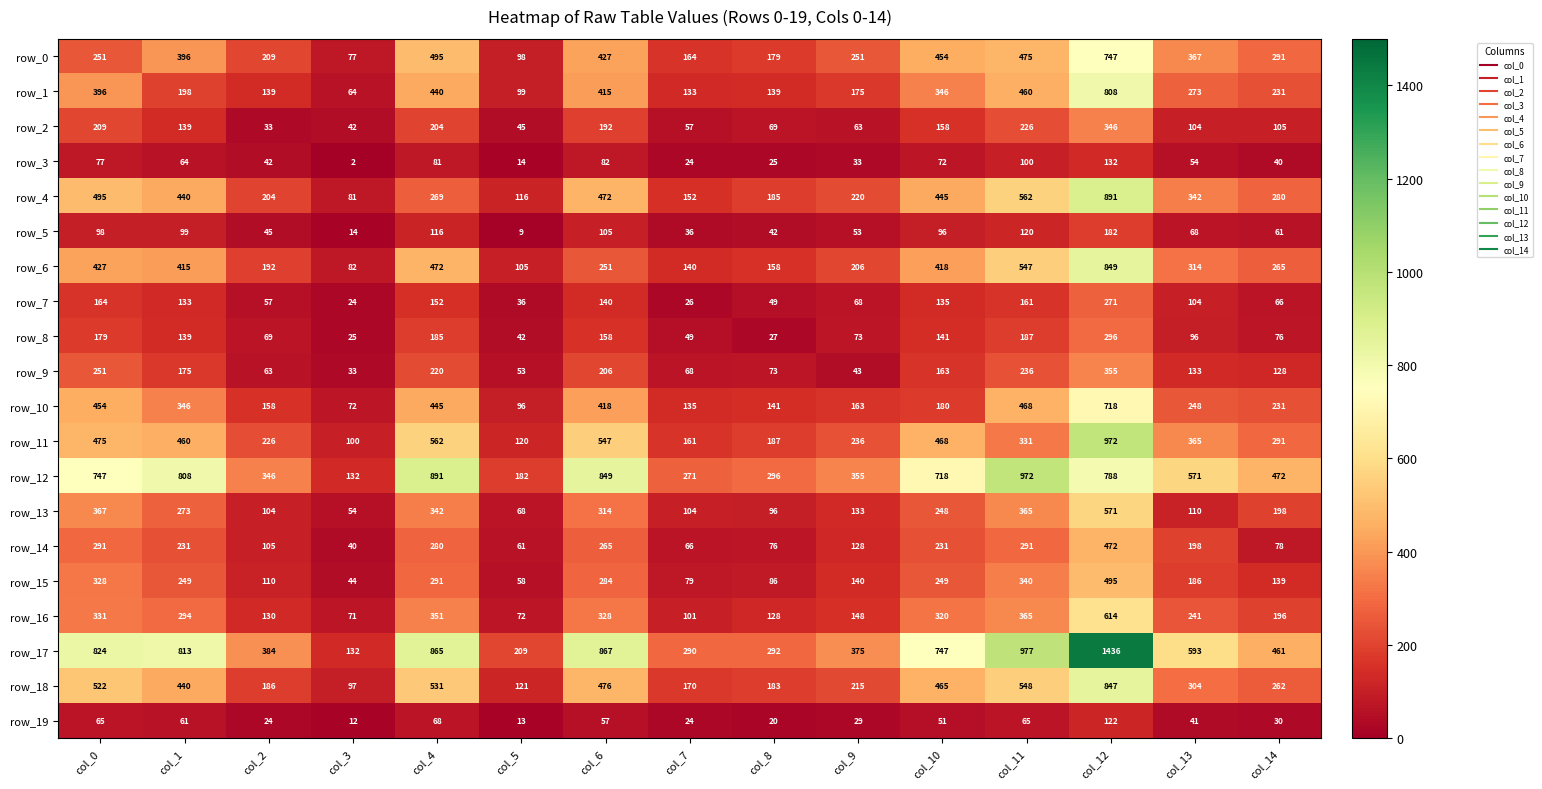

The value of row_4 at col_11 is 562. True or false?

True